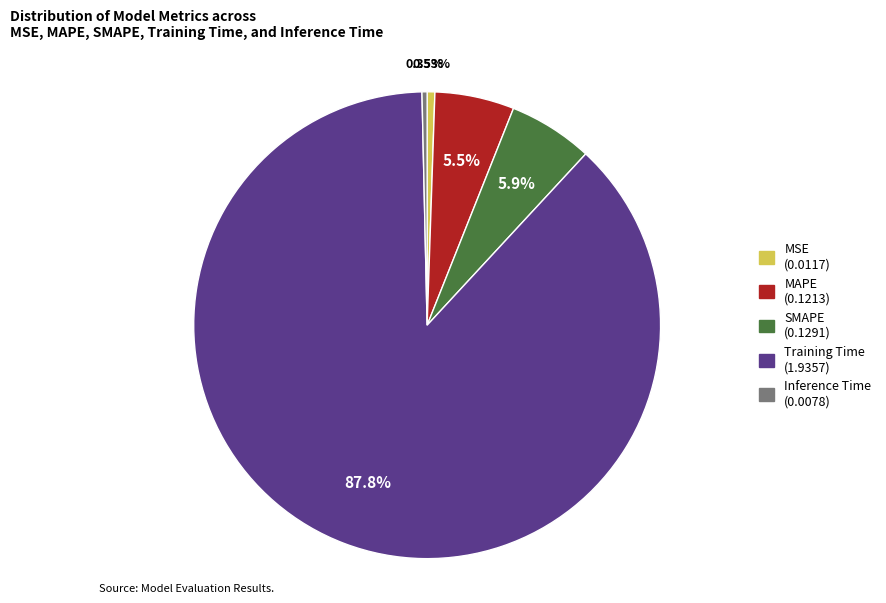

Do MAPE and SMAPE together represent more than half of the pie?

No